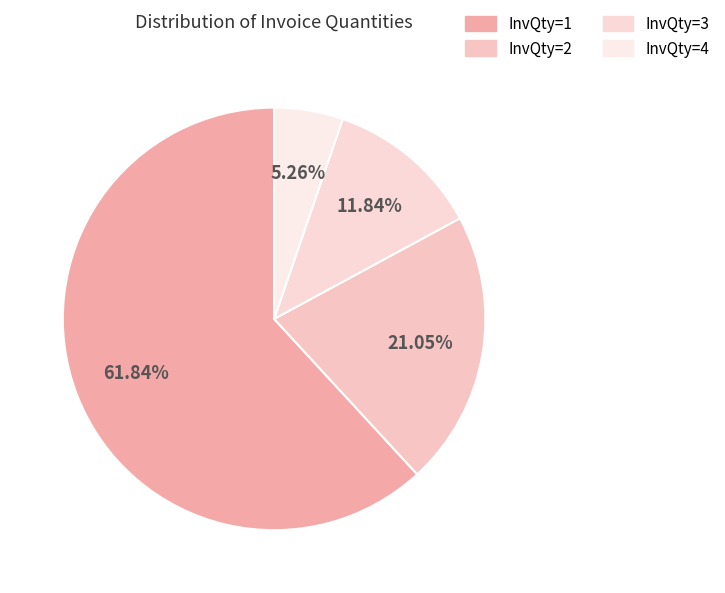

Which slice represents more than half of the pie?

InvQty=1